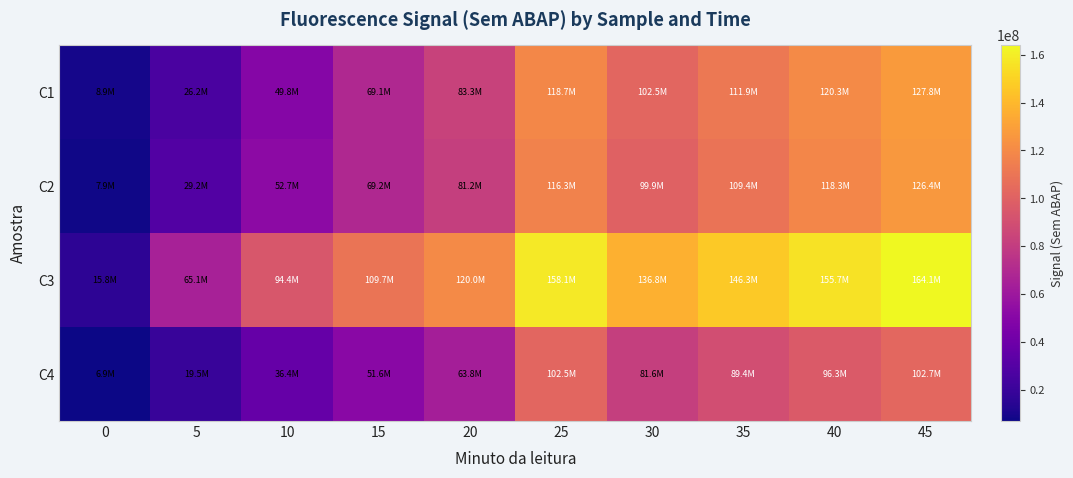

What is the maximum value shown in the chart?

164066176.0